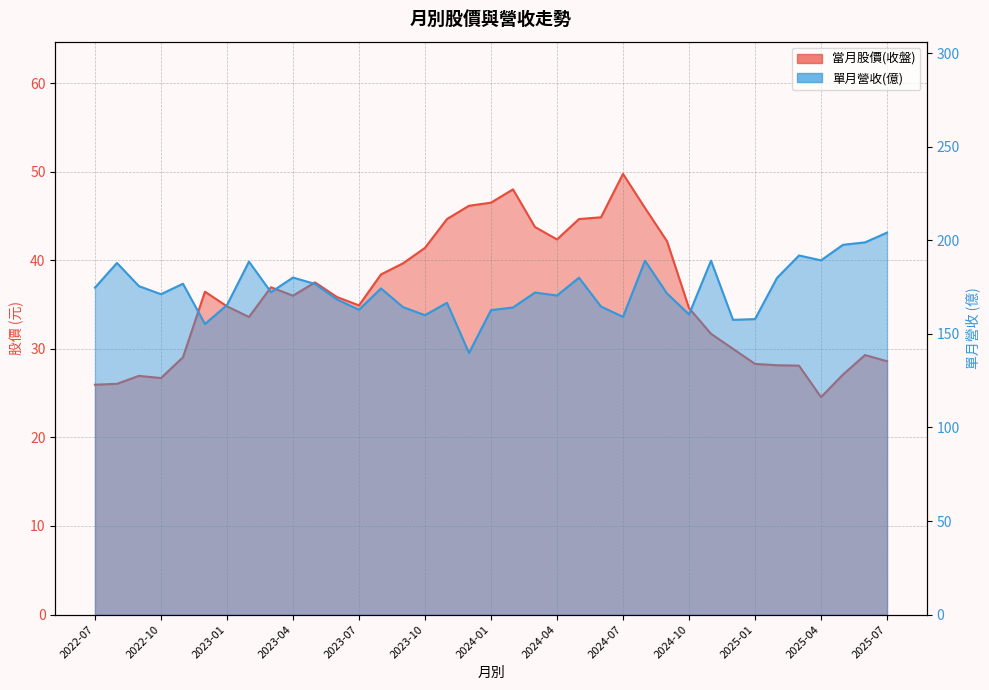

Where is the first local maximum for 單月營收(億)?

2022-08